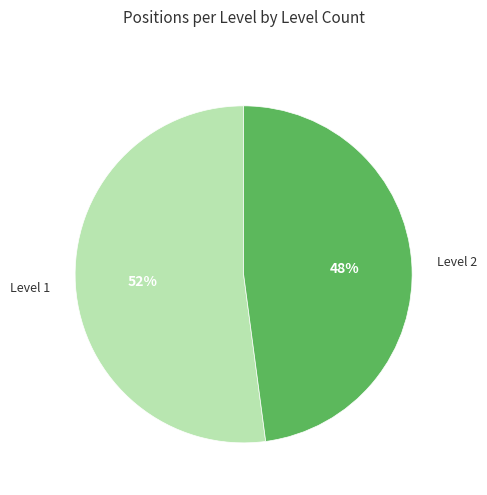

To the nearest percent, what is the average slice percentage?

50%